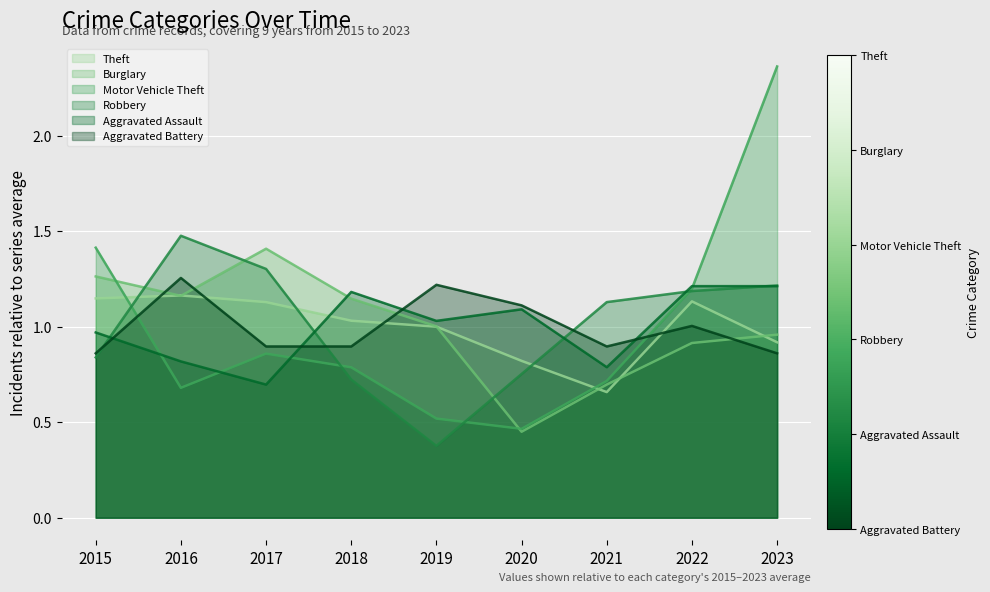

Reading left to right, extract all data points from this chart.

Theft: 2015=1.1	2016=1.2	2017=1.1	2018=1.0	2019=1.0	2020=0.8	2021=0.7	2022=1.1	2023=0.9
Burglary: 2015=1.3	2016=1.2	2017=1.4	2018=1.1	2019=1.0	2020=0.5	2021=0.7	2022=0.9	2023=1.0
Motor Vehicle Theft: 2015=1.4	2016=0.7	2017=0.9	2018=0.8	2019=0.5	2020=0.5	2021=0.7	2022=1.2	2023=2.4
Robbery: 2015=0.8	2016=1.5	2017=1.3	2018=0.7	2019=0.4	2020=0.8	2021=1.1	2022=1.2	2023=1.2
Aggravated Assault: 2015=1.0	2016=0.8	2017=0.7	2018=1.2	2019=1.0	2020=1.1	2021=0.8	2022=1.2	2023=1.2
Aggravated Battery: 2015=0.9	2016=1.3	2017=0.9	2018=0.9	2019=1.2	2020=1.1	2021=0.9	2022=1.0	2023=0.9